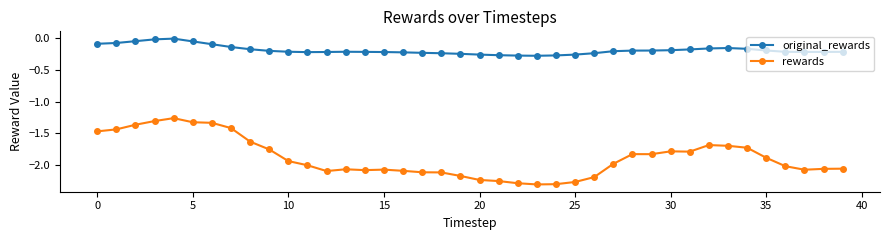

How many data points does each series have?

40